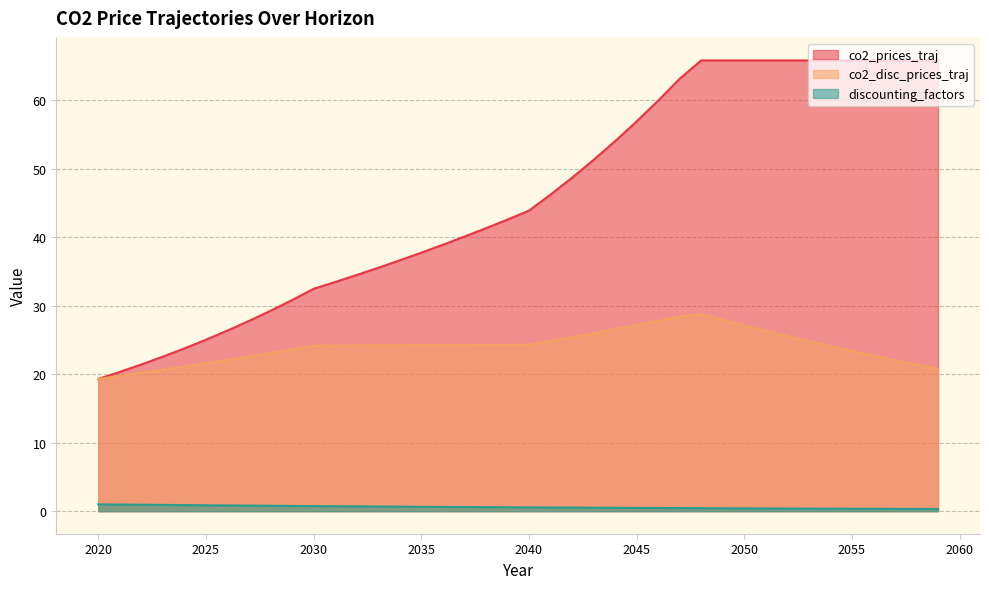

True or false: co2_prices_traj and co2_disc_prices_traj cross at least once.

False